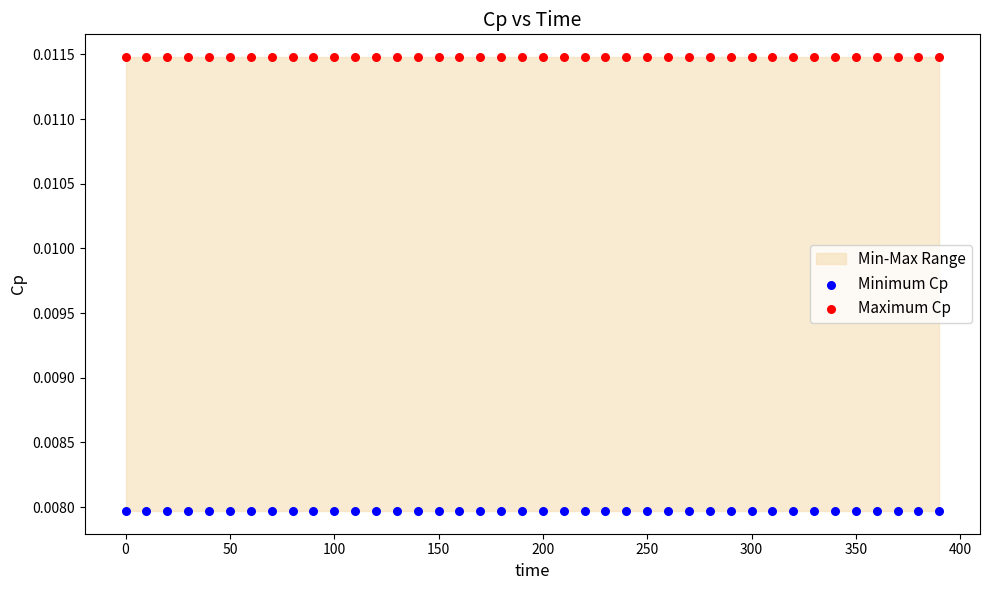

Which series contains the lowest Y value?

Minimum Cp